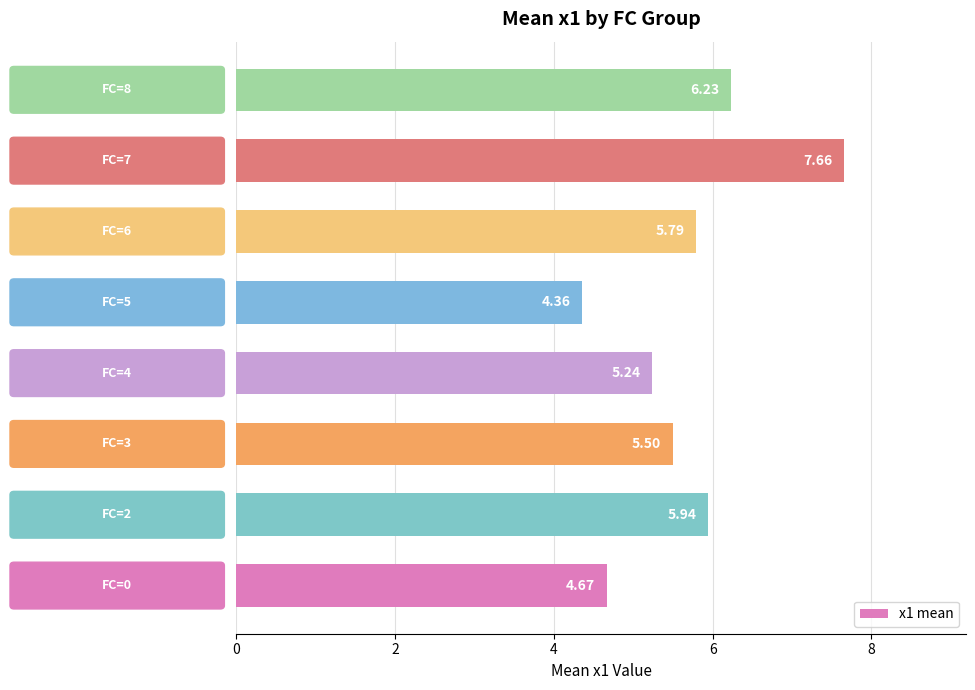

What is the difference between the maximum and minimum values?

3.3